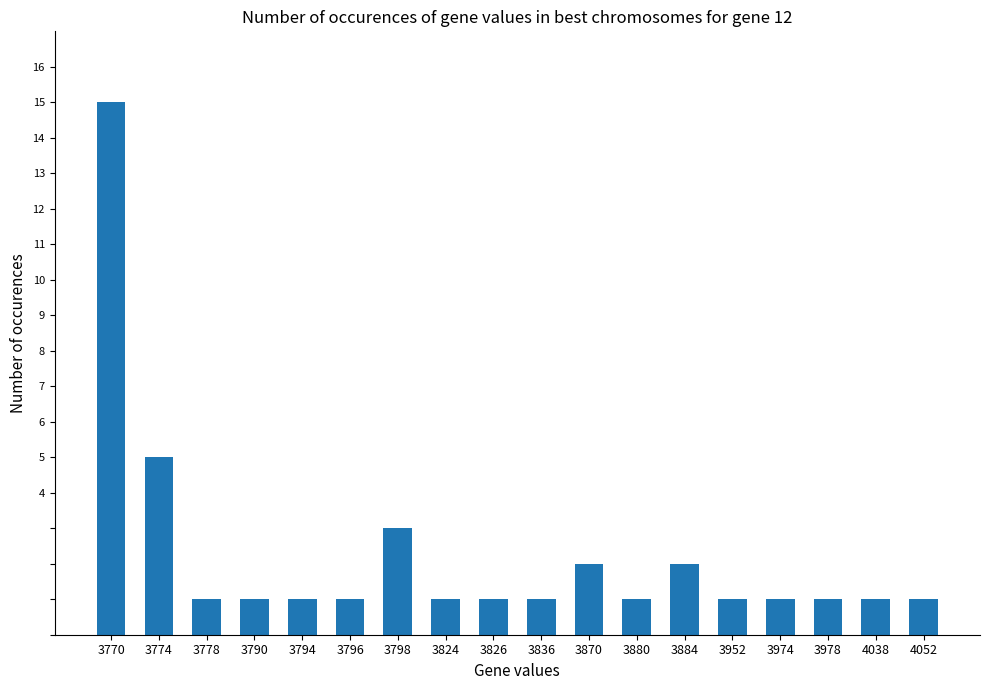

The chart shows a value of 3 at 3798. True or false?

True